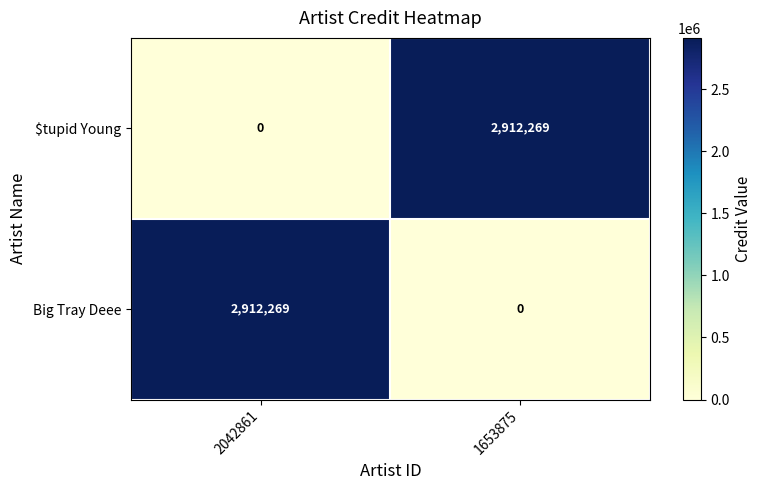

Reading left to right, extract all data points from this chart.

$tupid Young: 0	2912269
Big Tray Deee: 2912269	0